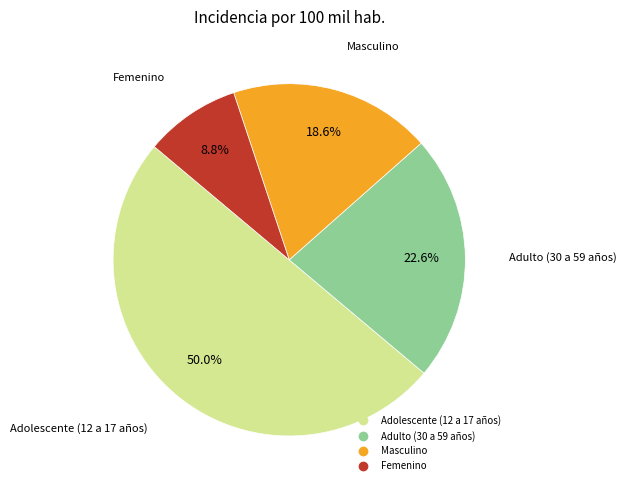

How many segments does this pie chart have?

4